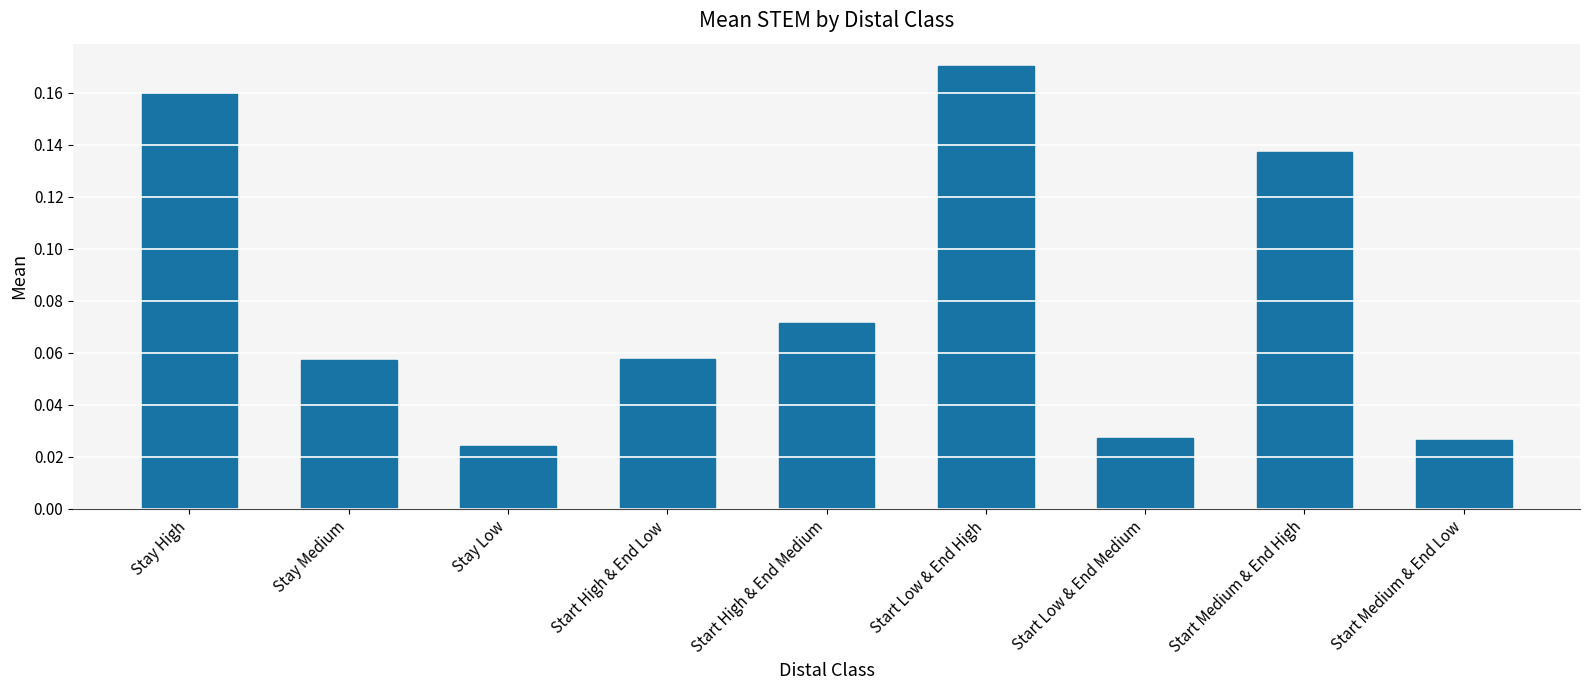

What is the sum of all values?

0.7